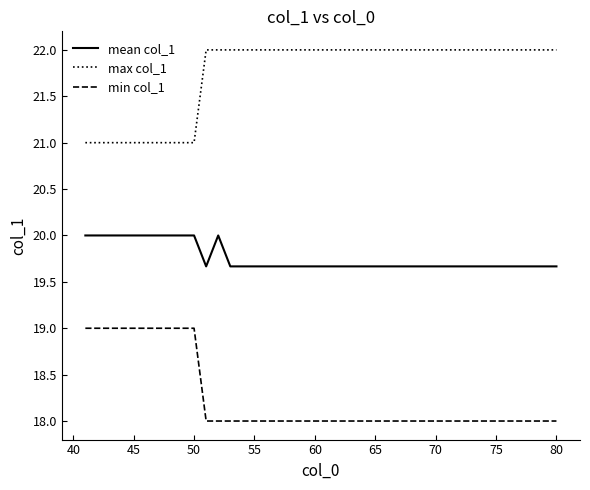

What is the difference between the second highest and second lowest values in the max col_1 series?

1.0